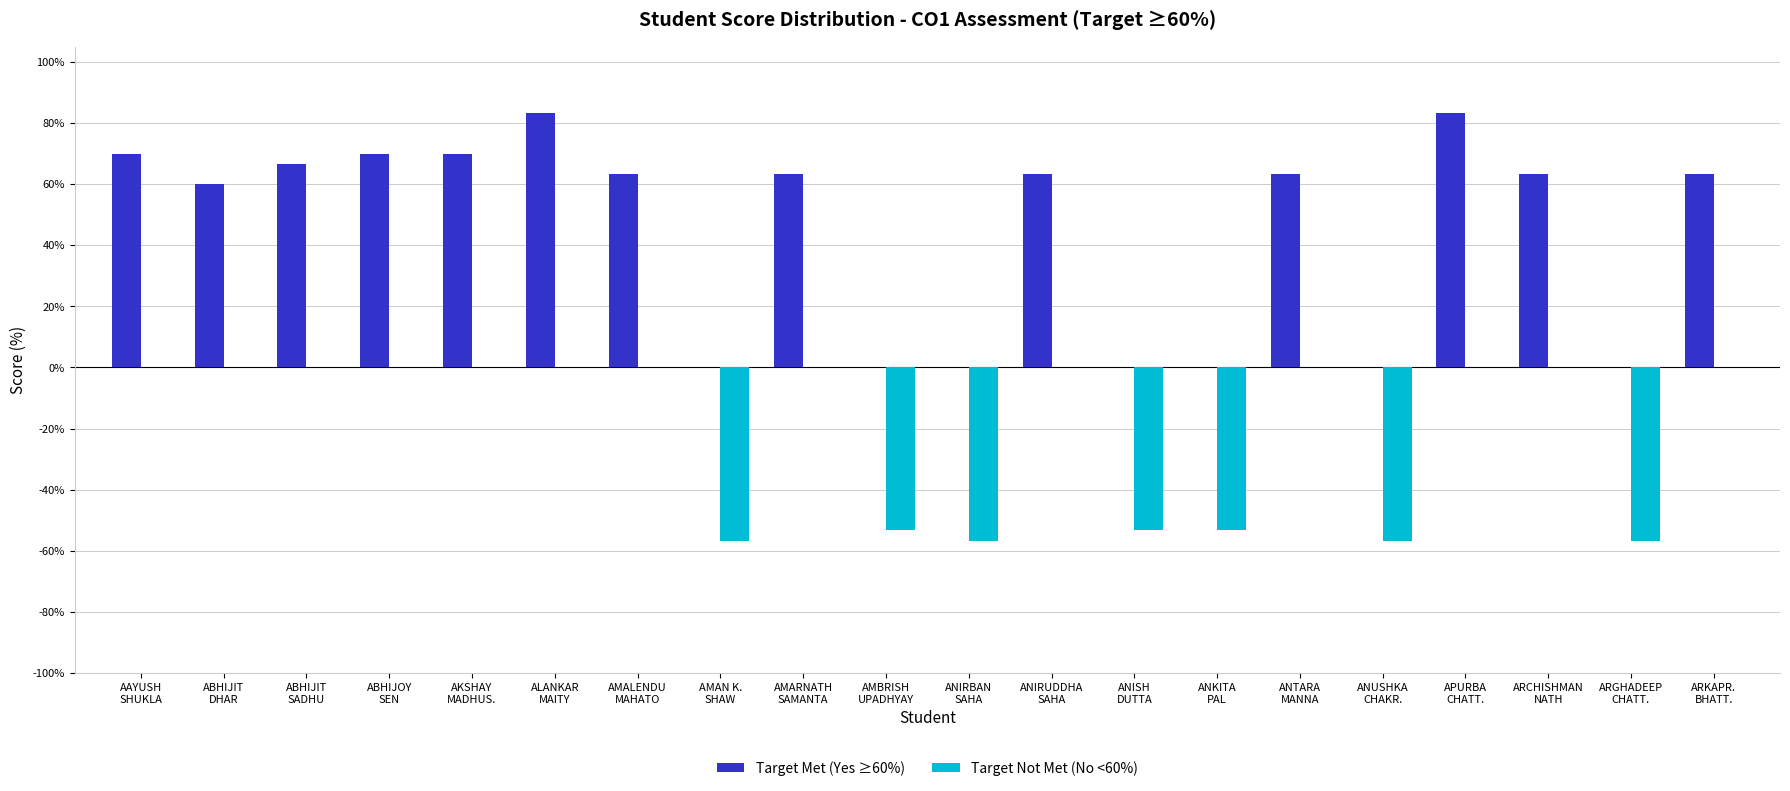

Which series has the largest total across all categories?

Target Met (Yes ≥60%)